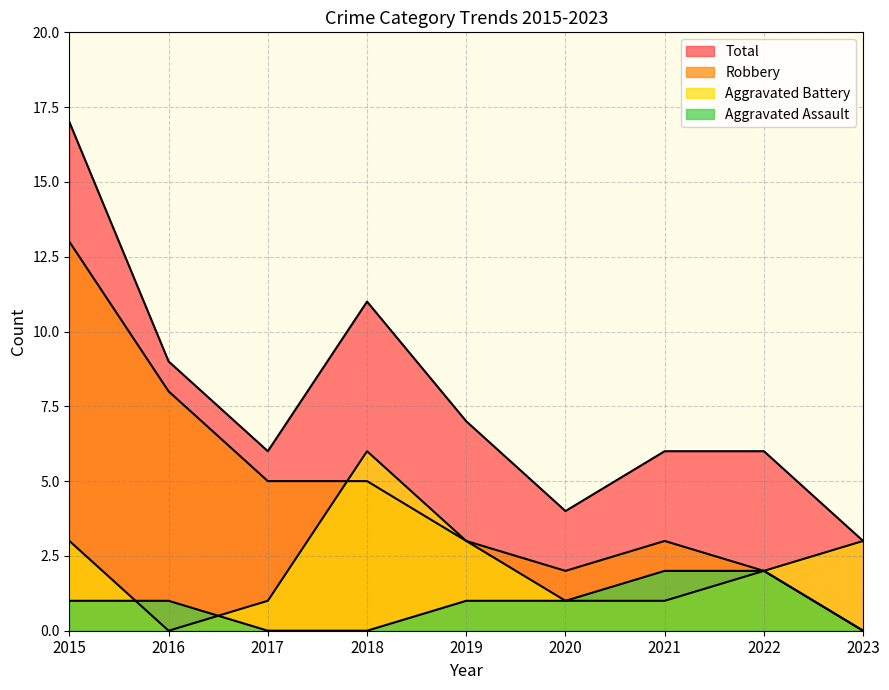

At which category does the chart reach its minimum across all series?

2017